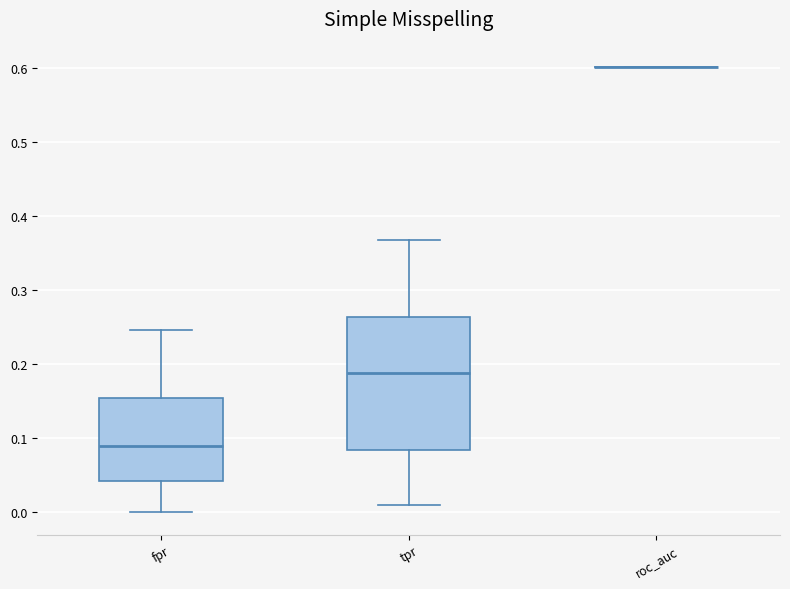

Which box is the tallest, from its lower edge to its upper edge?

tpr